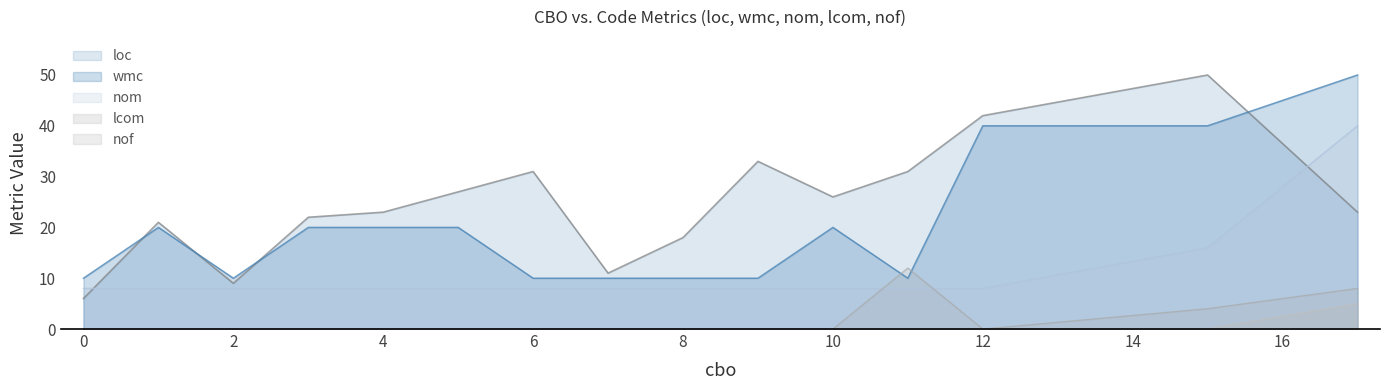

List the series in order of their peak value, lowest first.

lcom, nof, nom, loc, wmc